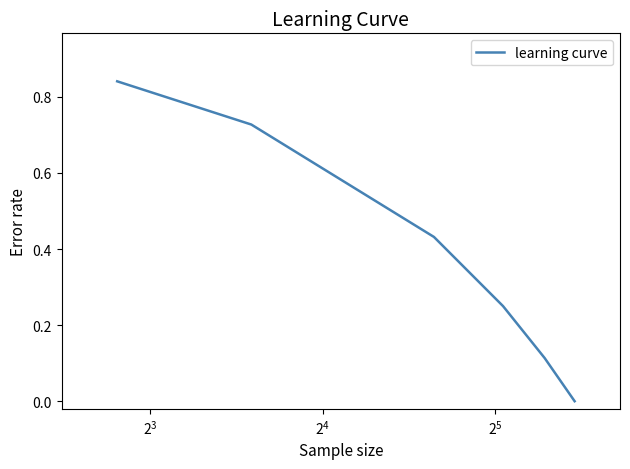

True or false: there are more than 0 points higher than both neighbors.

False